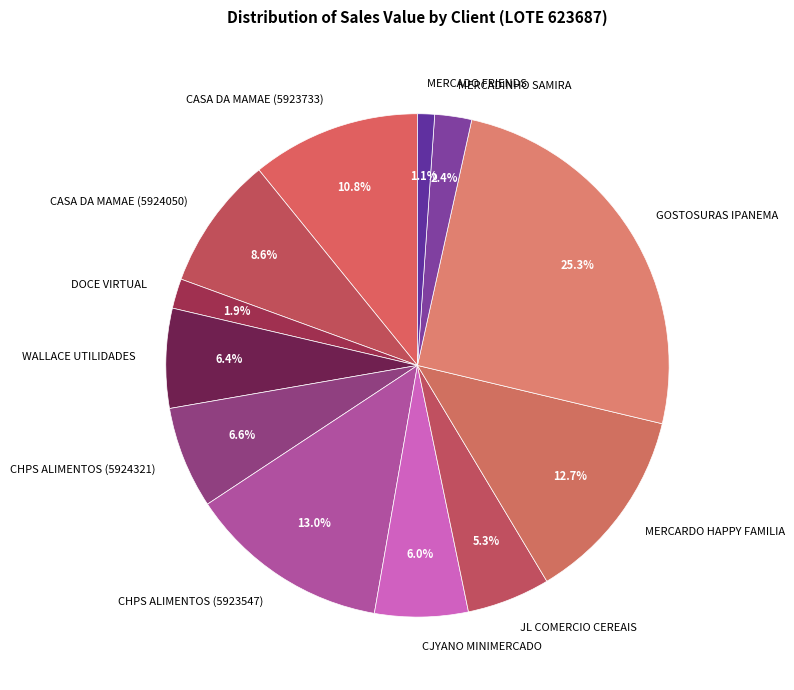

Which slice is the largest?

GOSTOSURAS IPANEMA